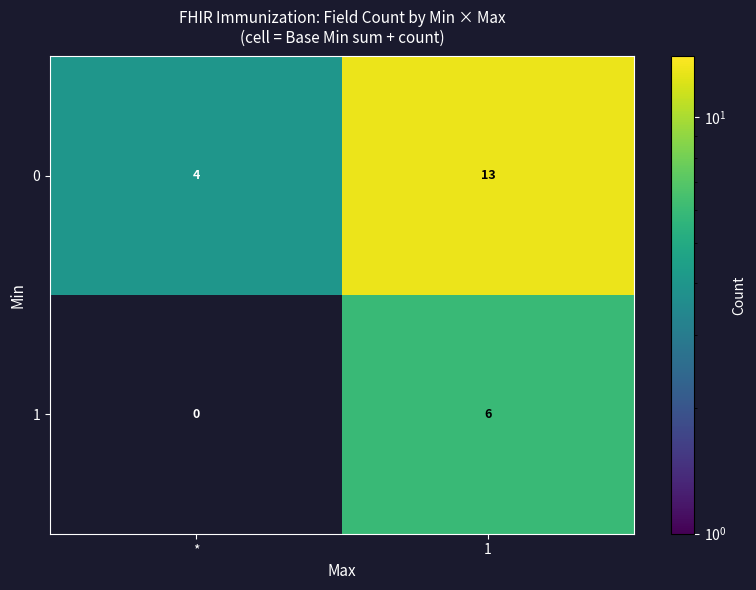

Rank the series by their maximum value, from highest to lowest.

0, 1